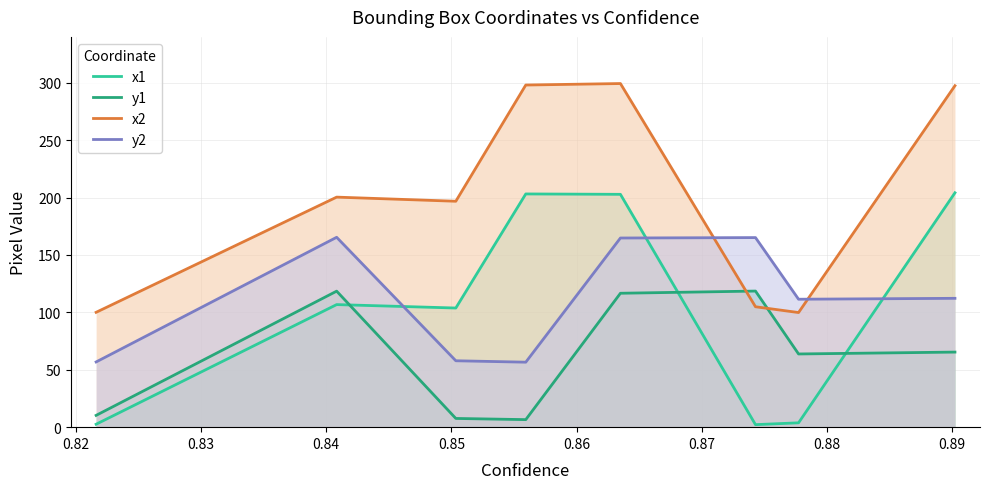

What is the difference between the second highest and second lowest values in the y1 series?

110.9